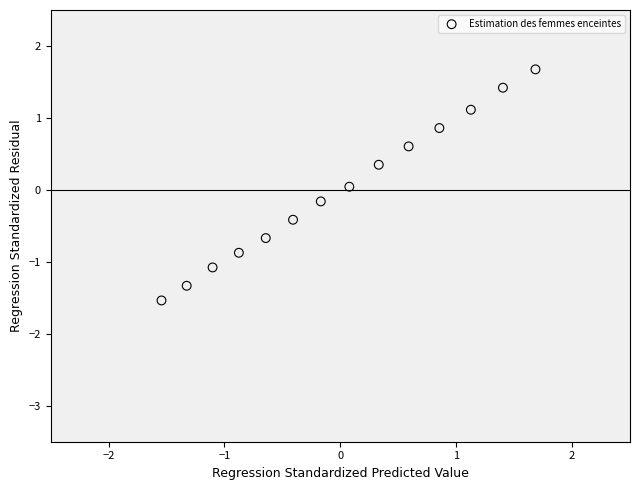

What is the range of Y values (max minus min)?

3.2